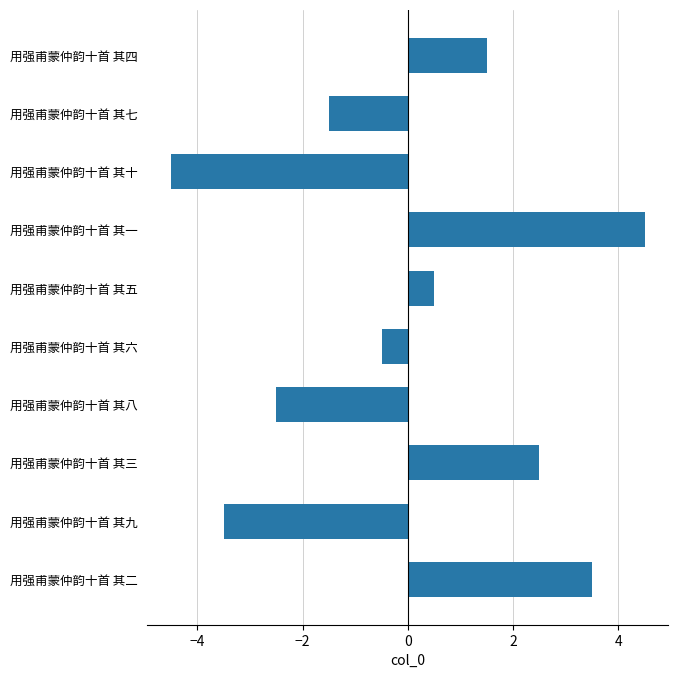

The chart shows a value of 2.5 at 用强甫蒙仲韵十首 其三. True or false?

True